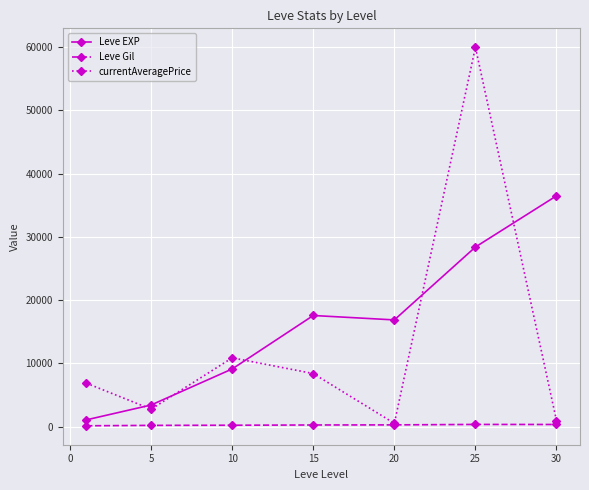

How many interior local peaks does the currentAveragePrice series have?

2